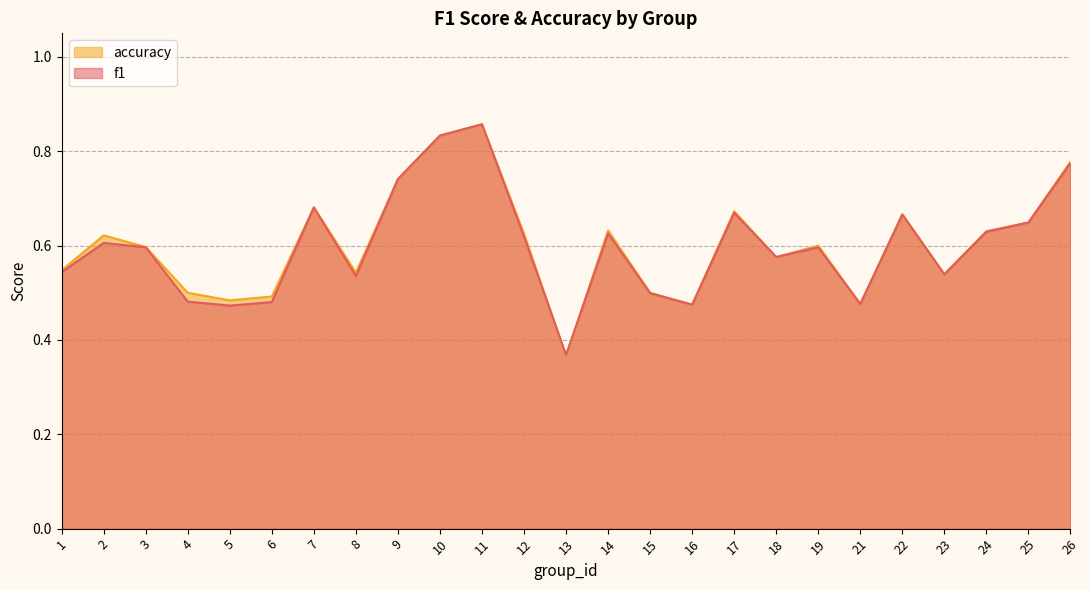

What is the value of the f1 point at the 7th from the left?

0.7